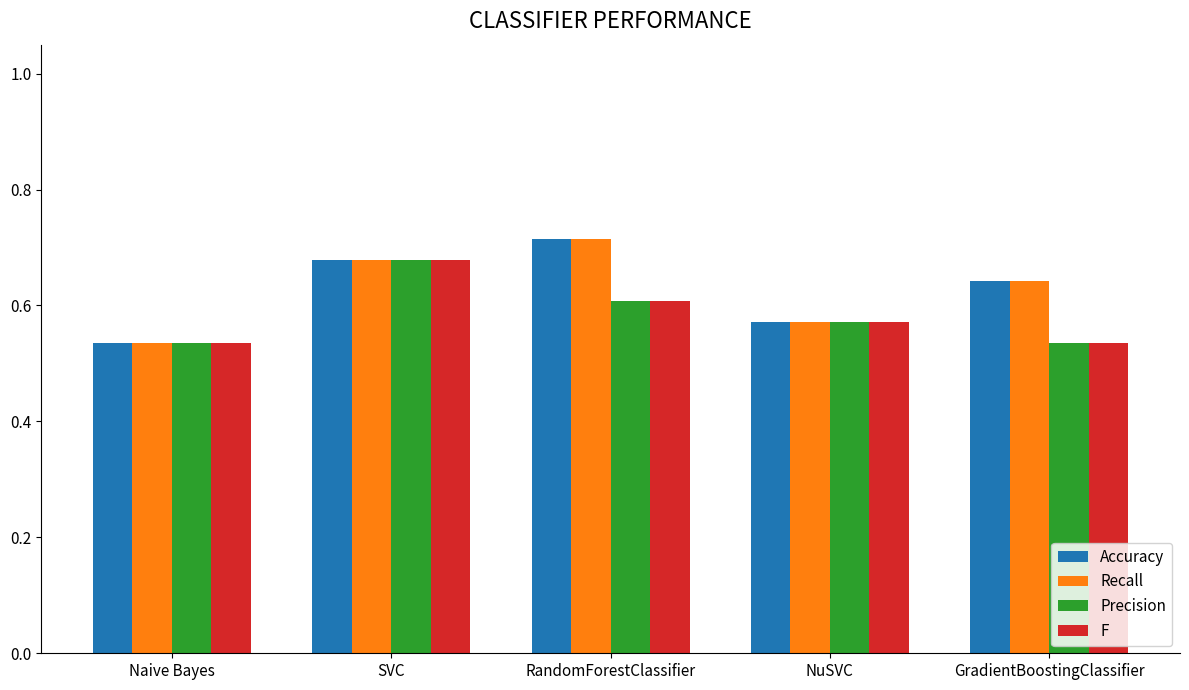

Which category has the highest value in the Accuracy series?

RandomForestClassifier